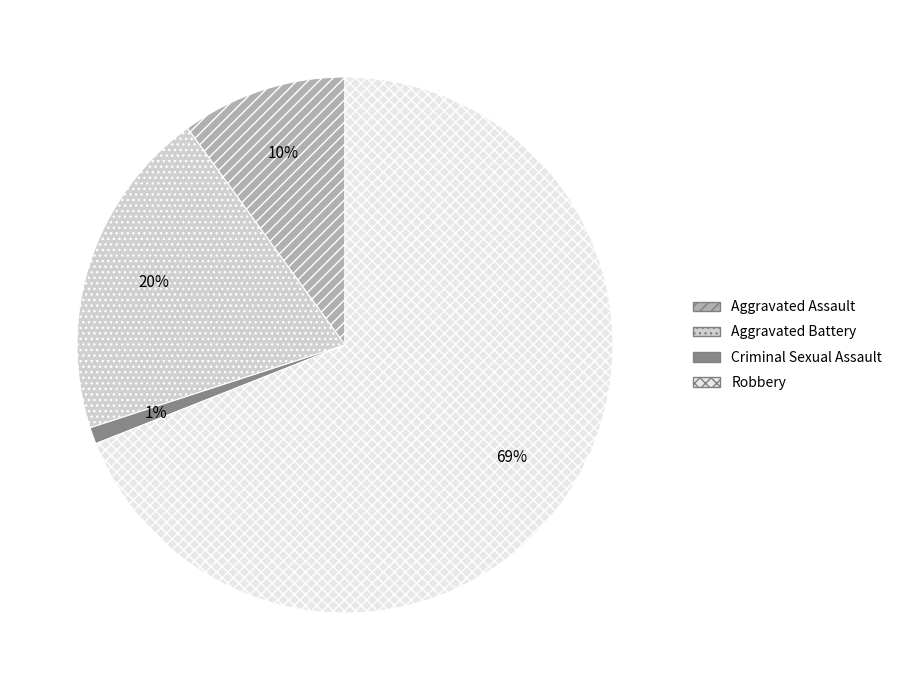

Which slice is the smallest?

Criminal Sexual Assault